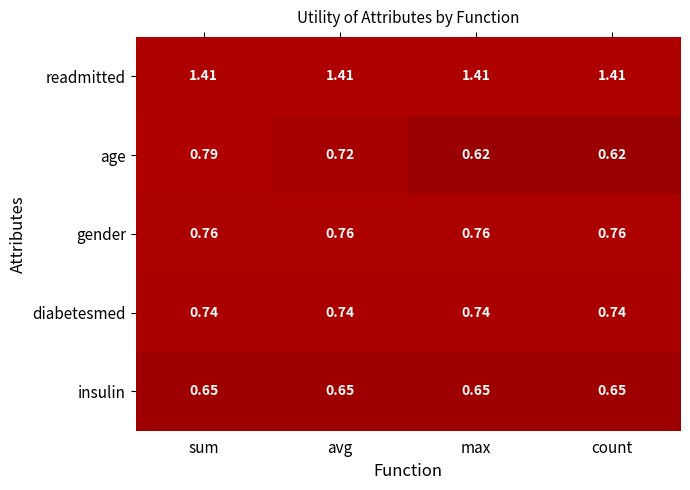

Which series has the largest range (max minus min)?

age